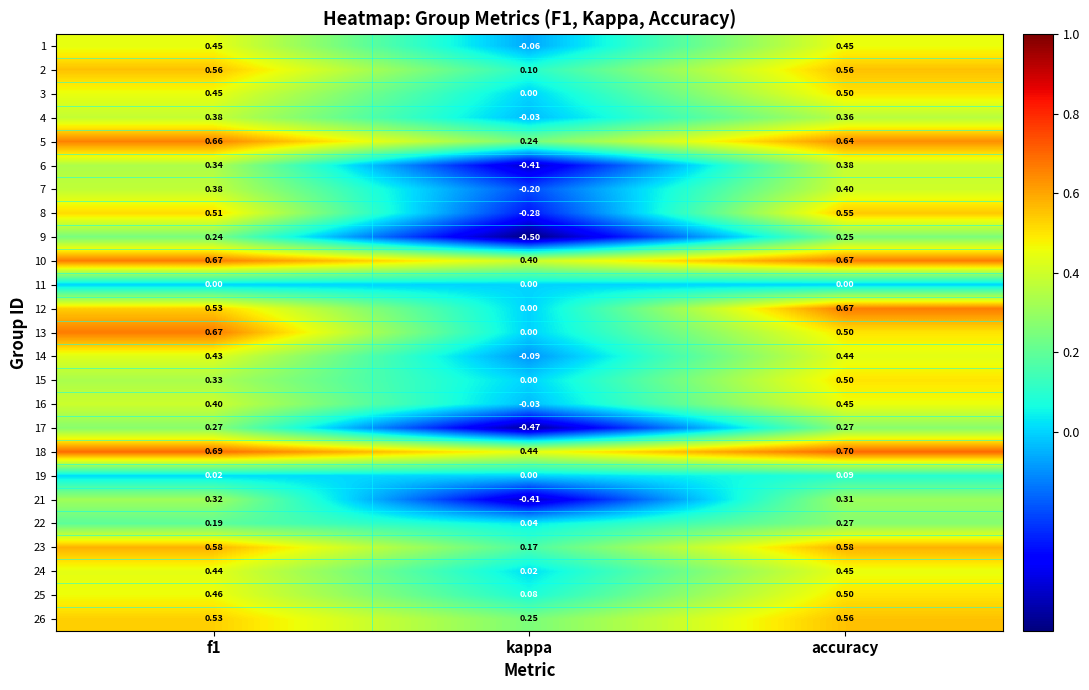

What is the total value across all series at f1?

10.5